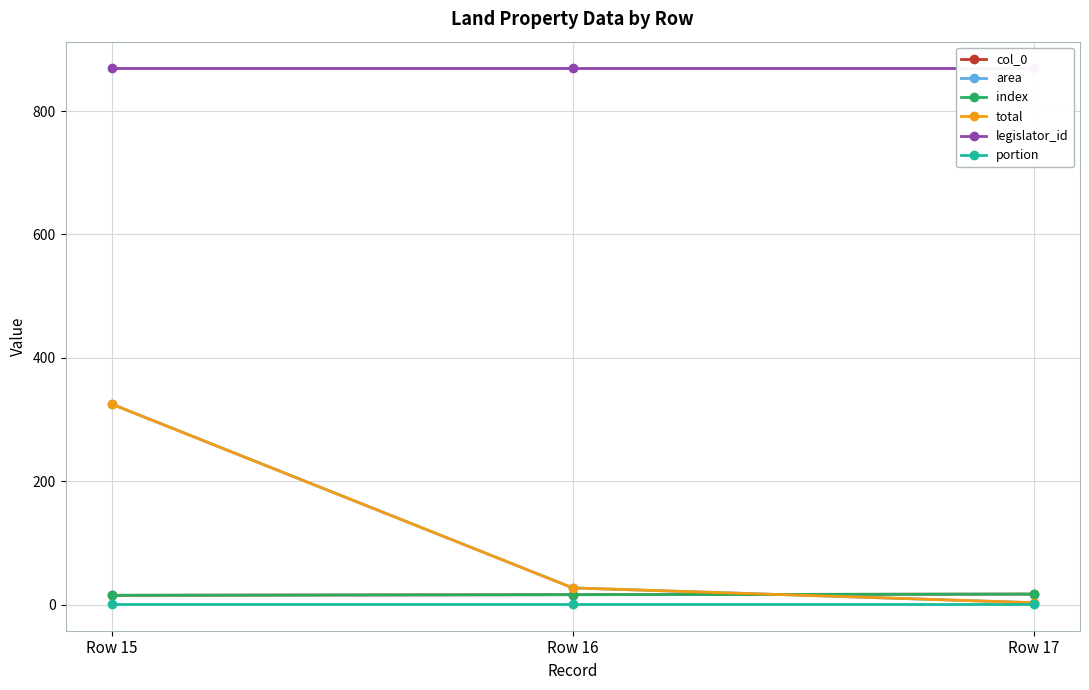

At which label does area first exceed 27?

Row 15